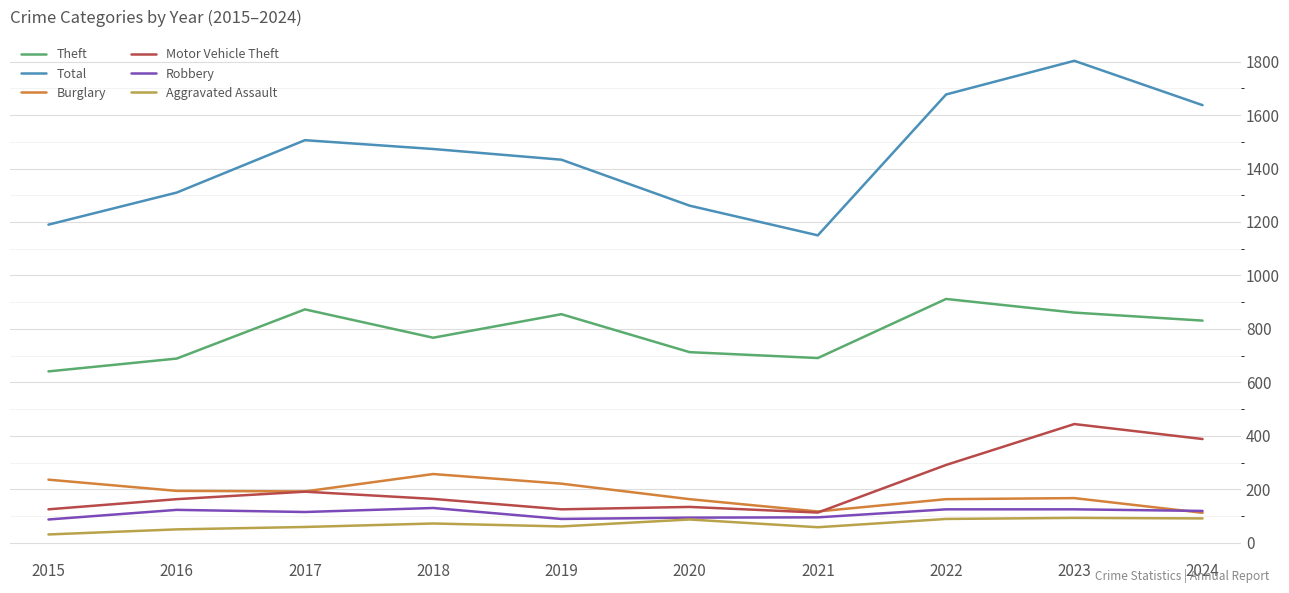

True or false: Motor Vehicle Theft and Total cross at least once.

False